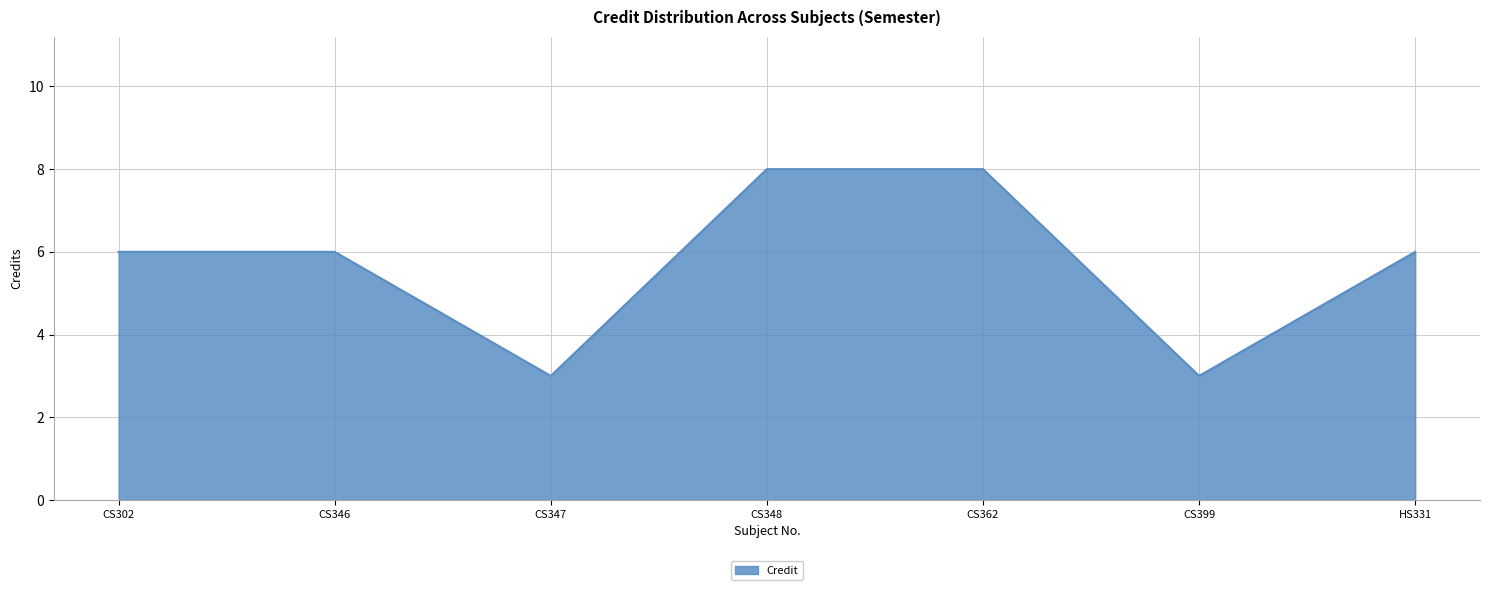

Count the values in the range 3 to 8.

7